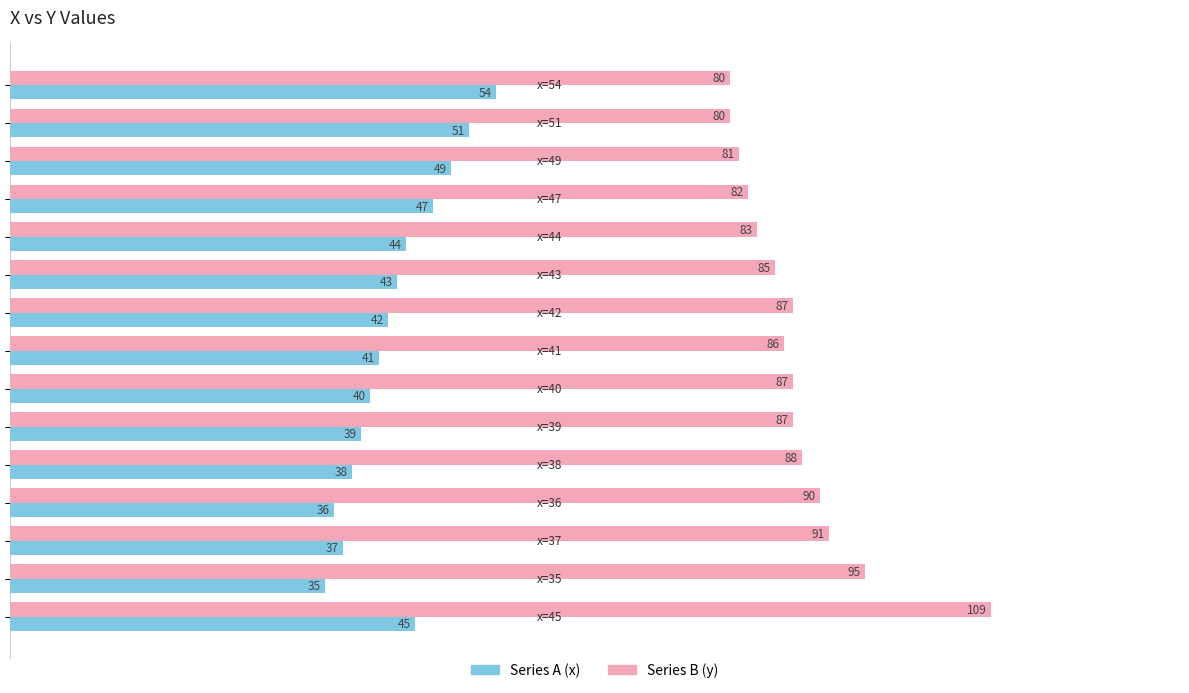

What is the minimum value shown in the chart?

35